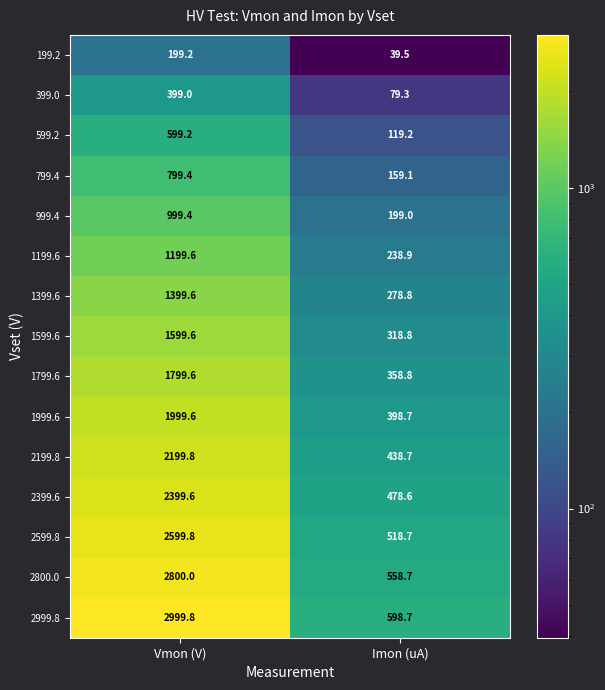

True or false: 1399.6 has a value of 1399.6 at Vmon (V).

True